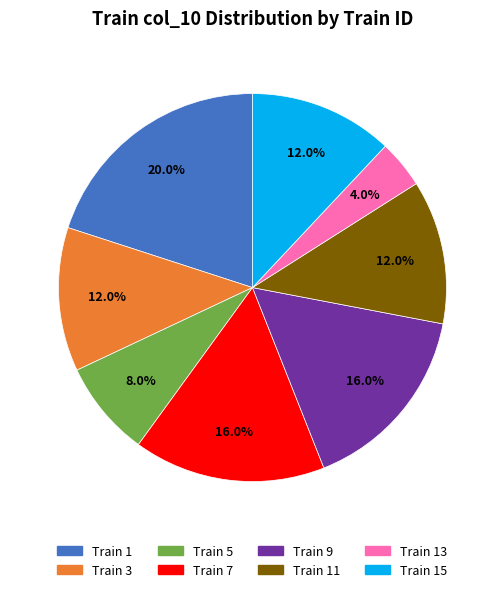

Is there any slice that represents more than half of the pie?

No